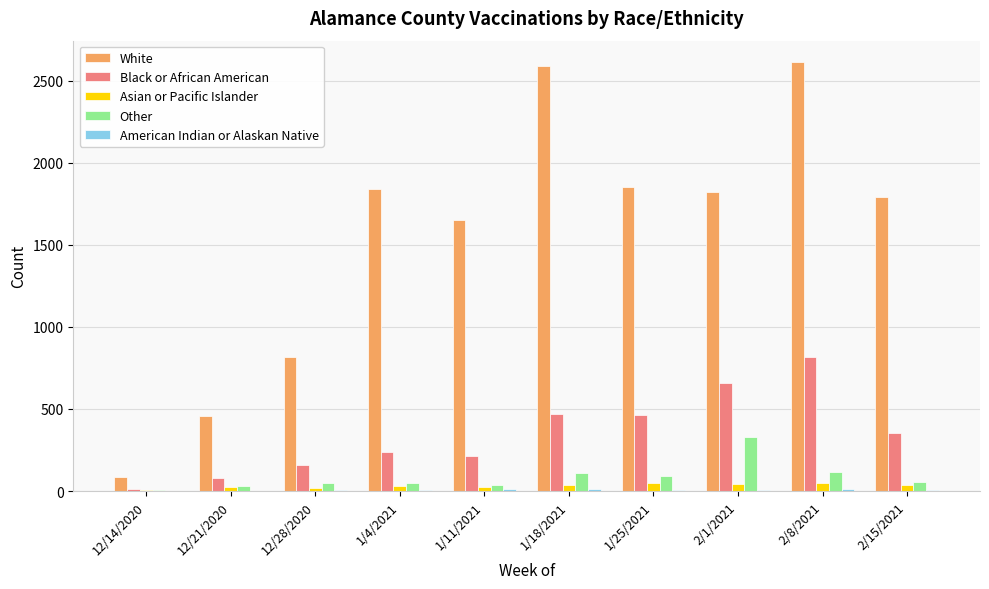

Which series has the largest range (max minus min)?

White